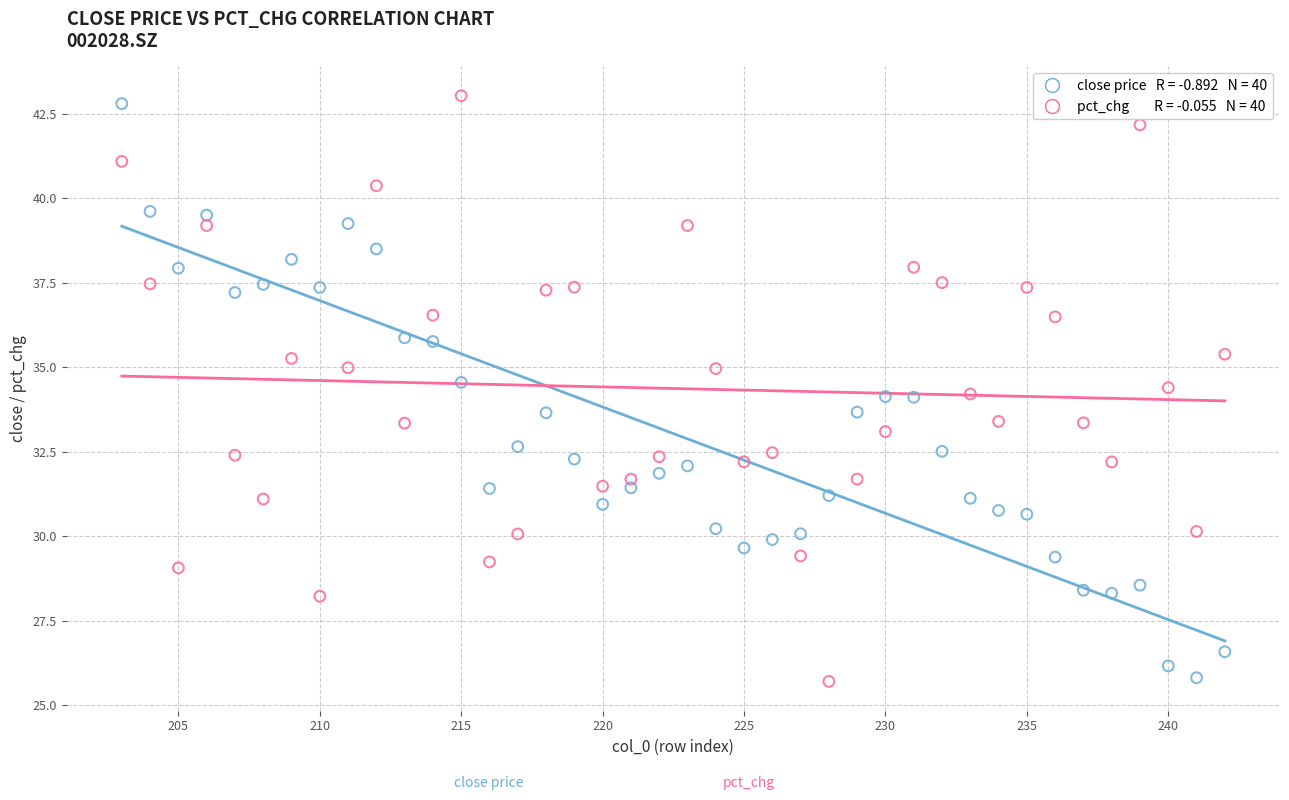

Across all data points, what is the range of X values (max minus min)?

39.0